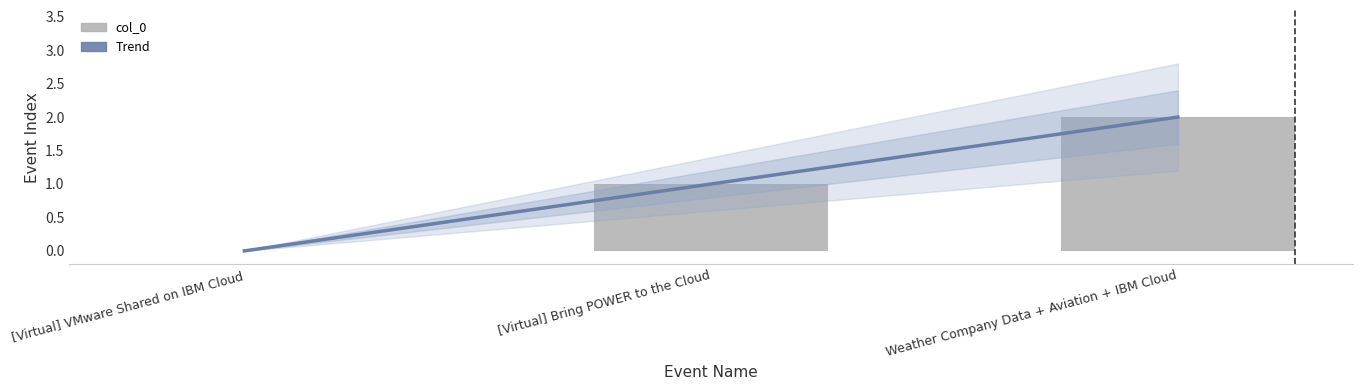

Which label corresponds to the smallest value in the chart?

[Virtual] VMware Shared on IBM Cloud